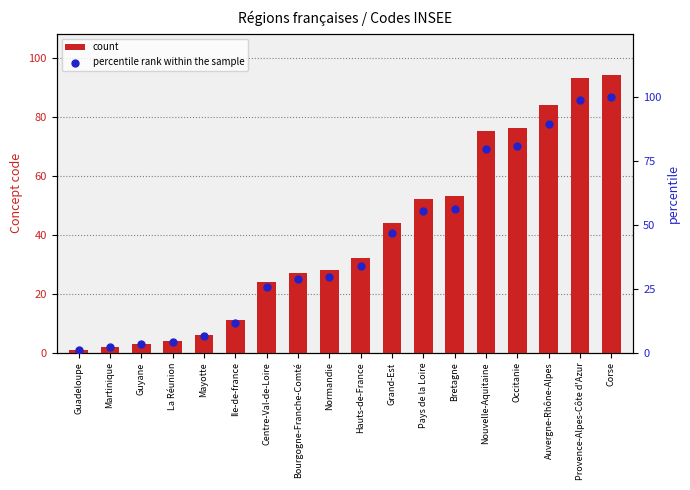

What are all the series names shown in the legend?

count, percentile rank within the sample